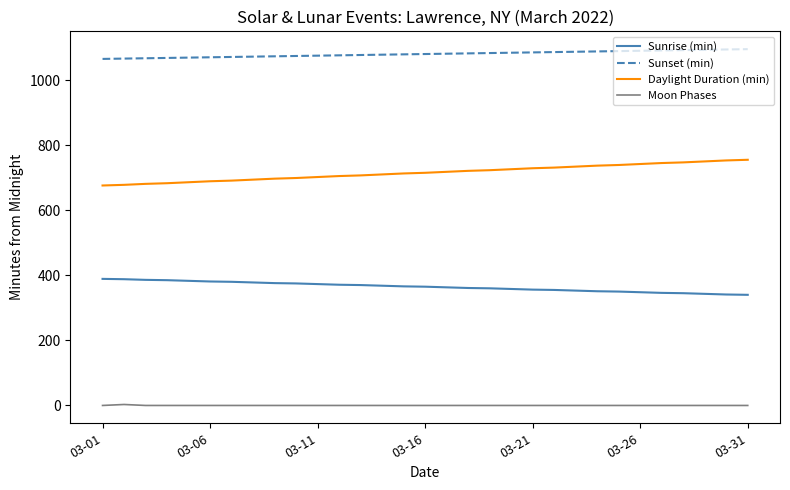

Which series has the largest range (max minus min)?

Daylight Duration (min)